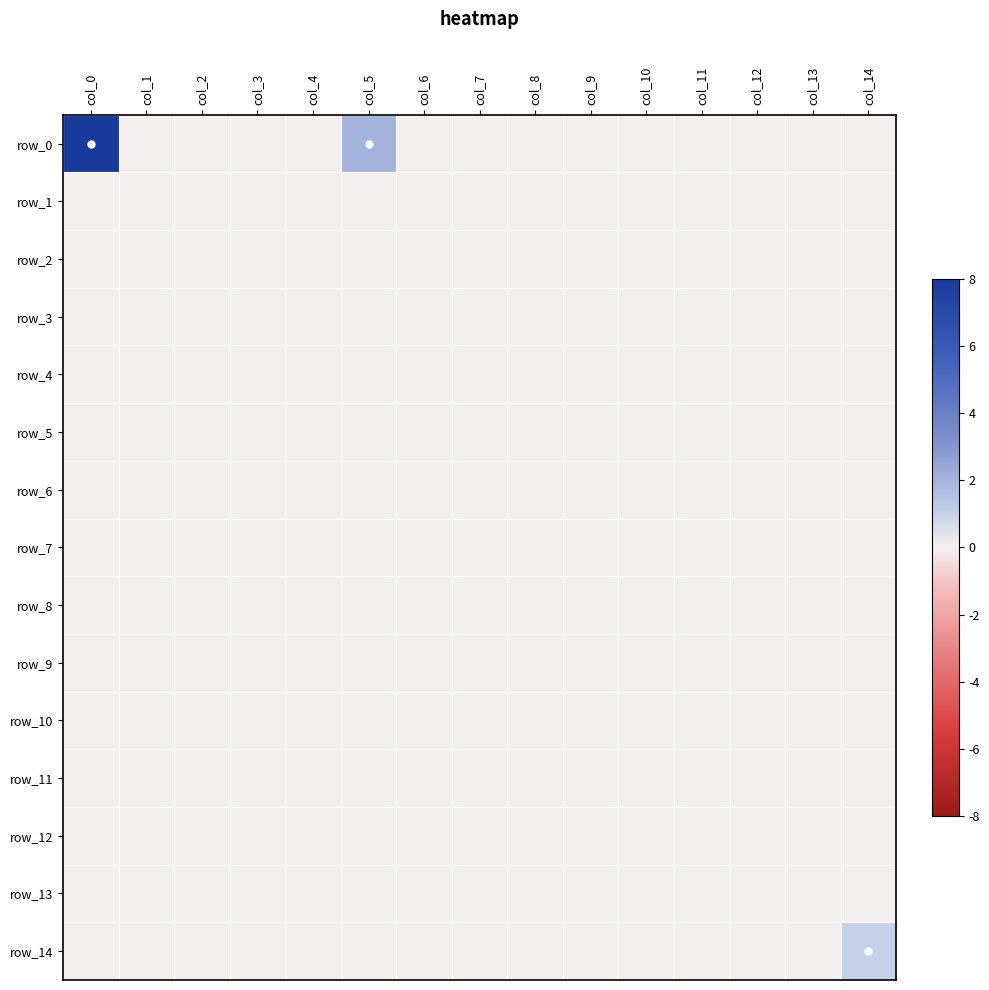

Which series has the widest spread of values?

row_0